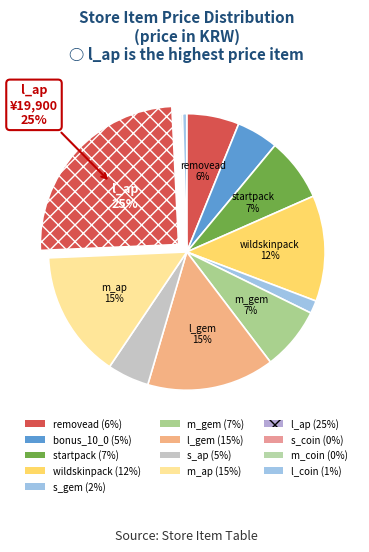

To the nearest percent, what percentage of the pie is wildskinpack?

12%